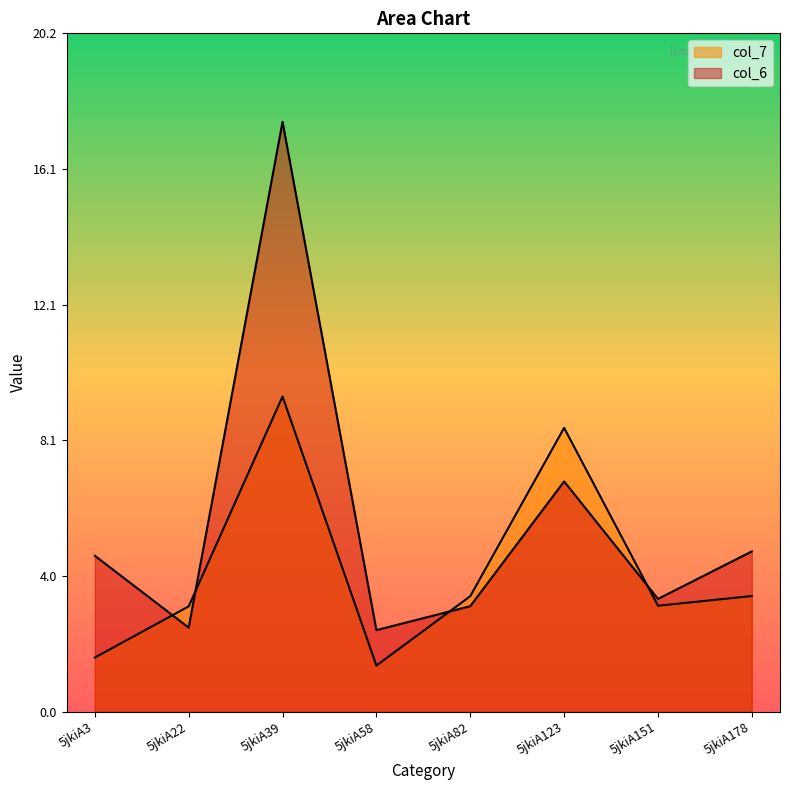

List the series in order of their peak value, lowest first.

col_7, col_6